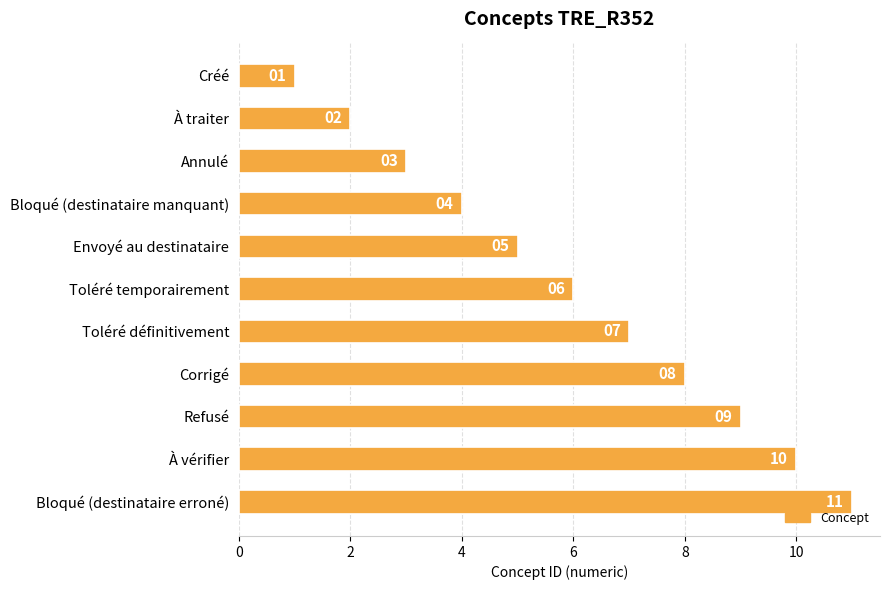

How many bars are there in total?

11